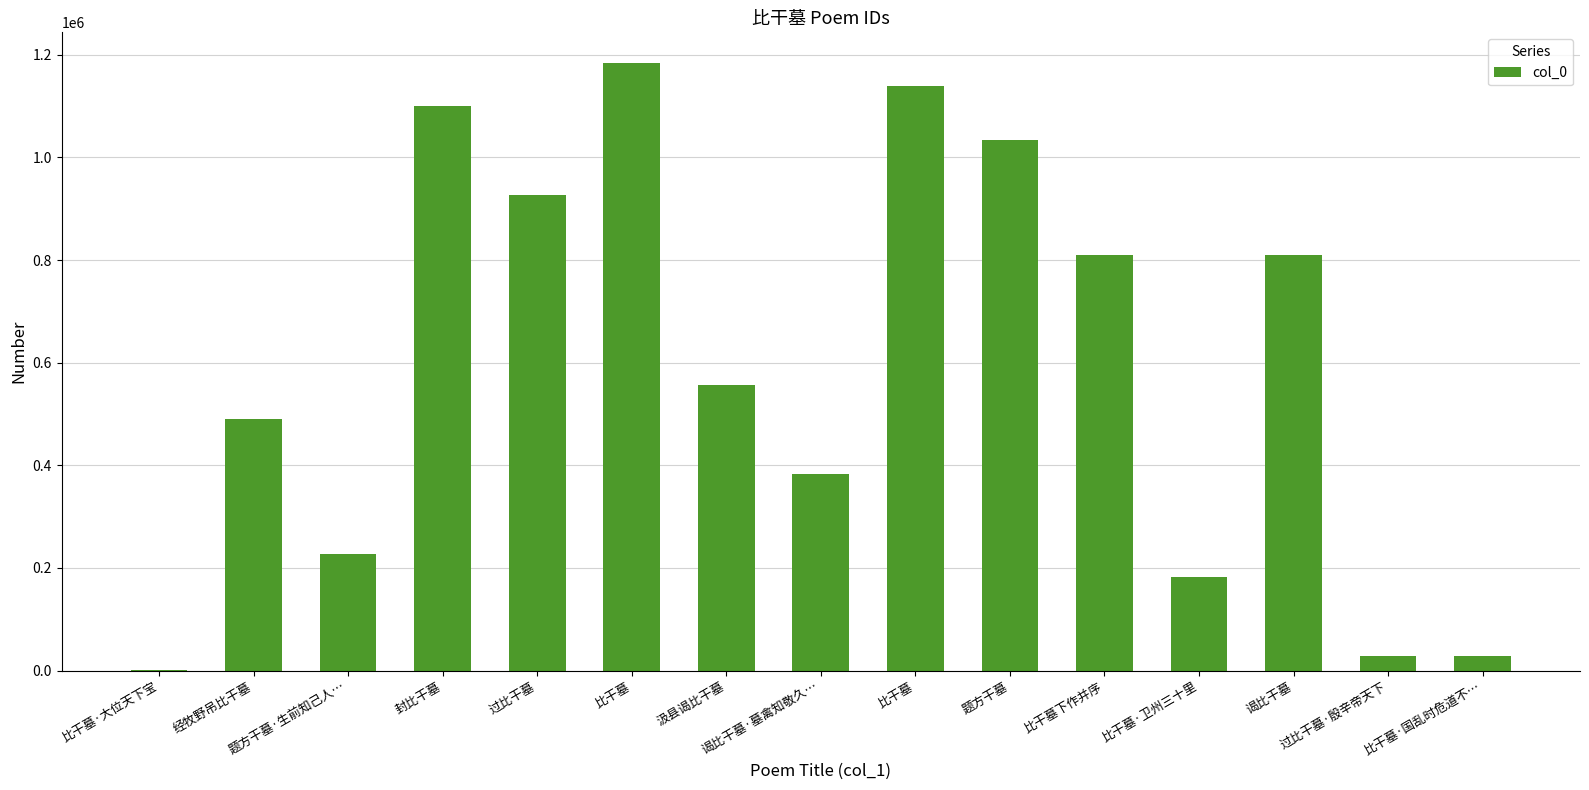

The value at 比干墓·卫州三十里 is 261541. True or false?

False